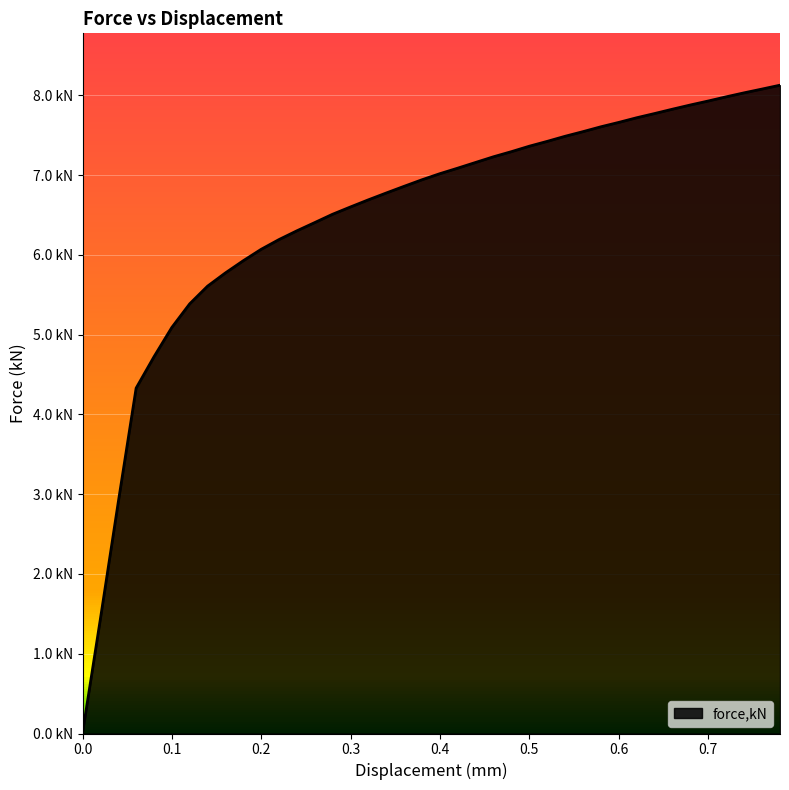

What is the label of the 16th point from the right?

0.480119